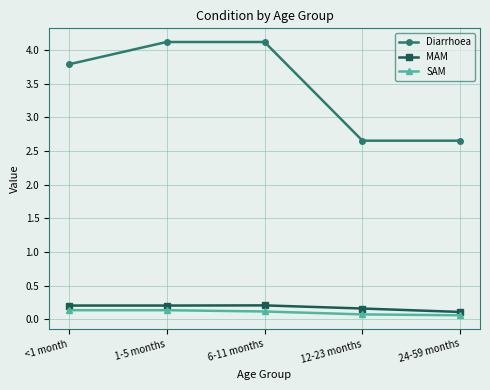

Count the SAM values in the range 0 to 1.

5